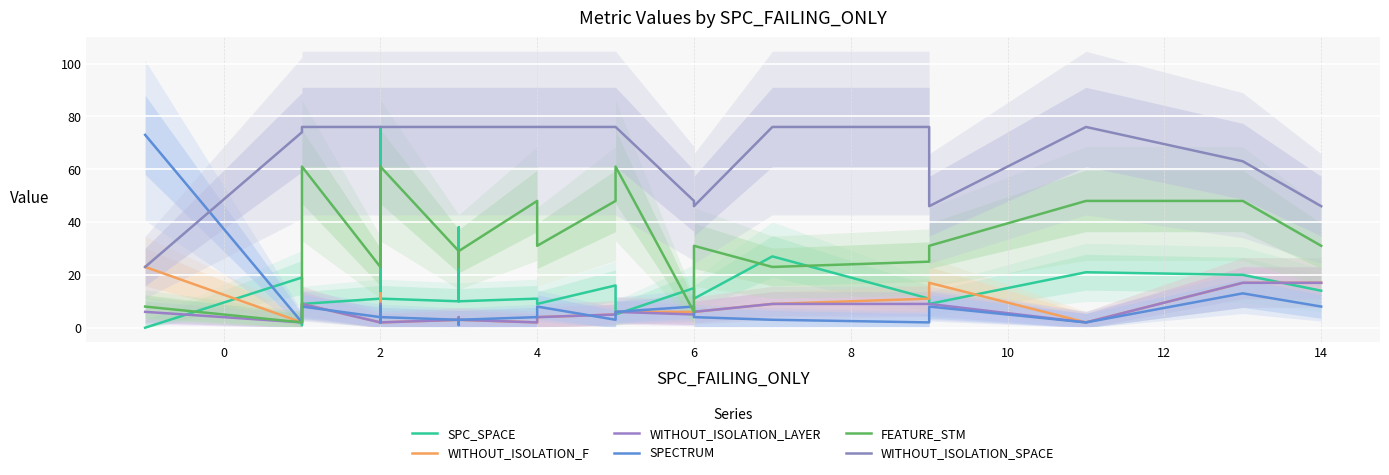

Which series changed the most between 12 and 21?

WITHOUT_ISOLATION_SPACE